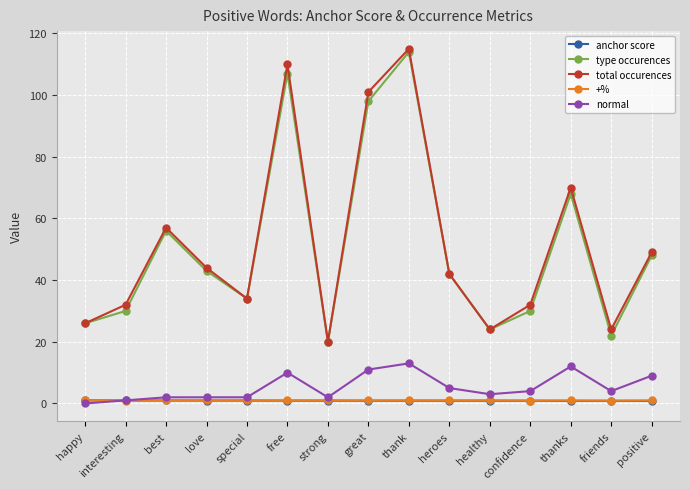

How many series are shown in this chart?

5